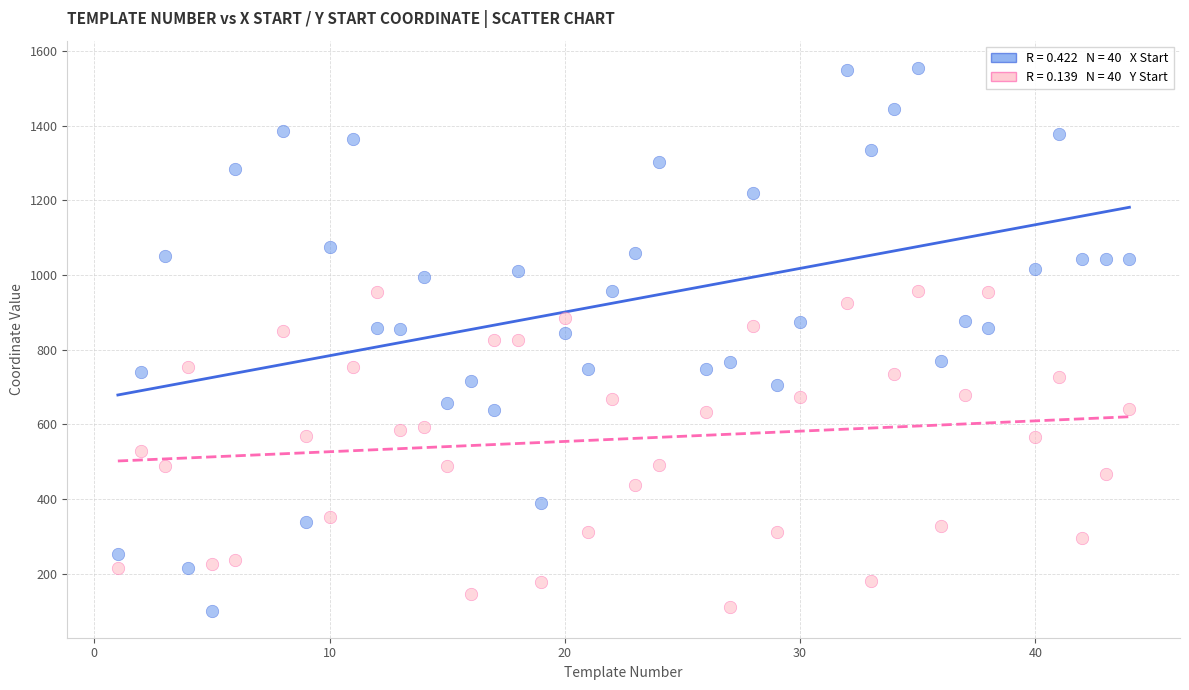

Across all data points, what is the range of X values (max minus min)?

43